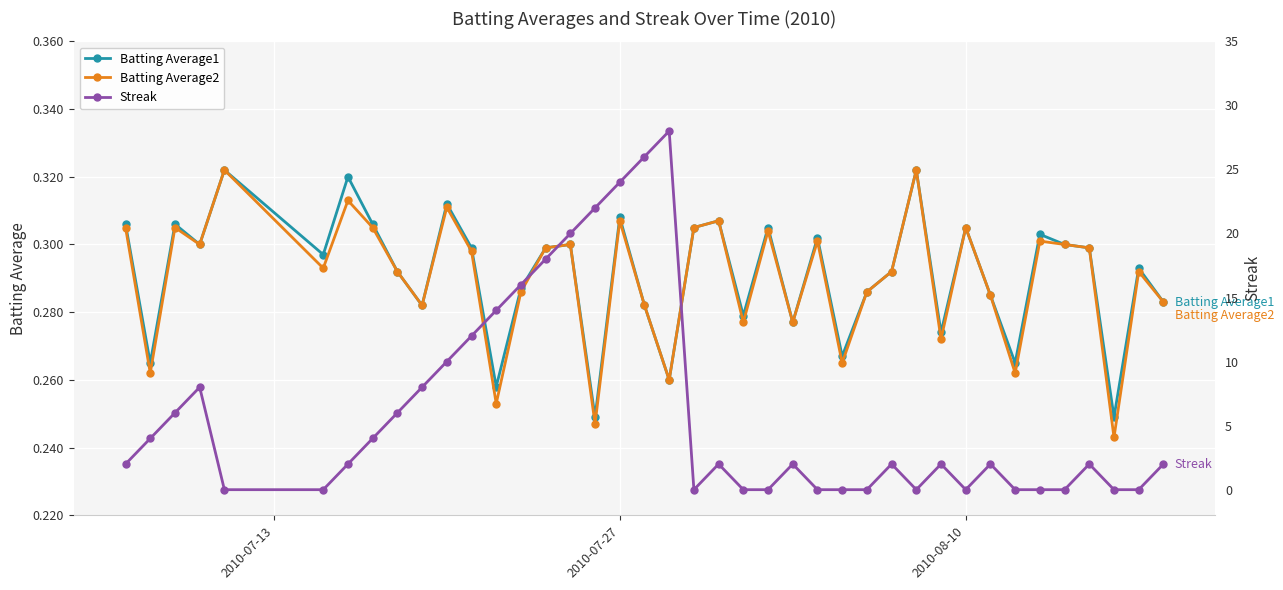

True or false: Batting Average1 has more than 2 interior local peaks.

True